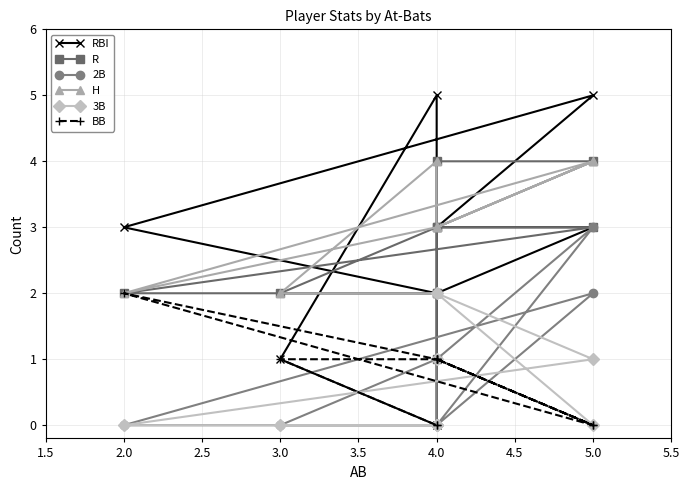

Count the number of categories in the chart.

10